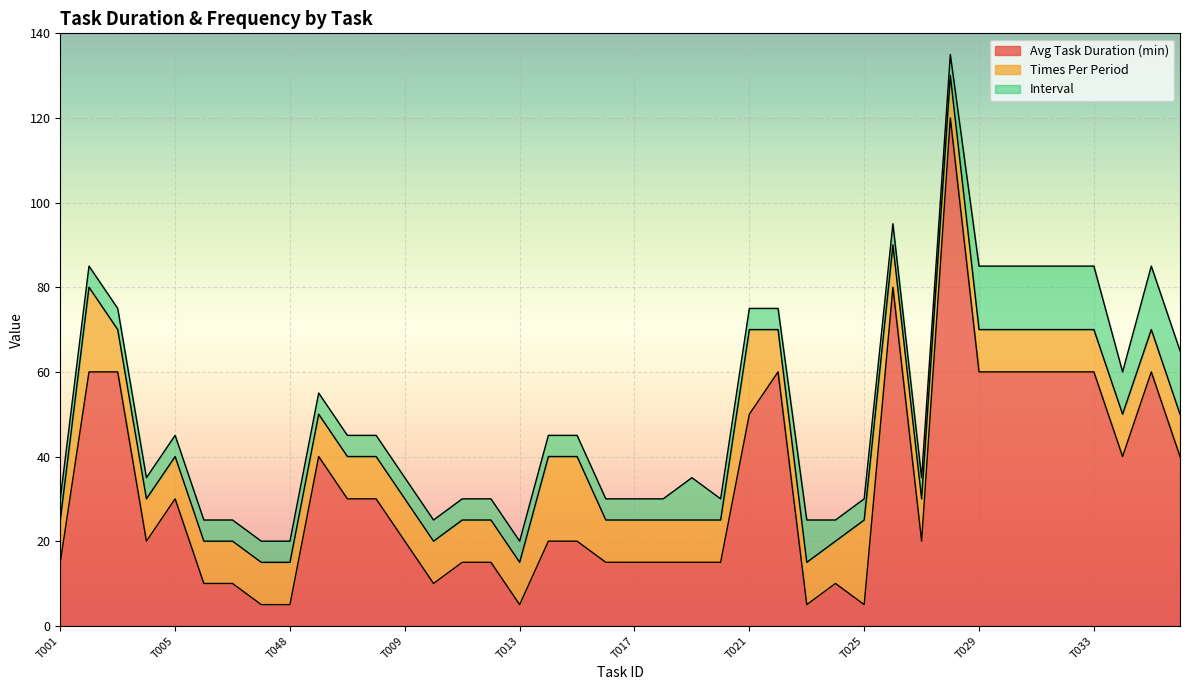

The Avg Task Duration (min) series shows 26 at T017. True or false?

False